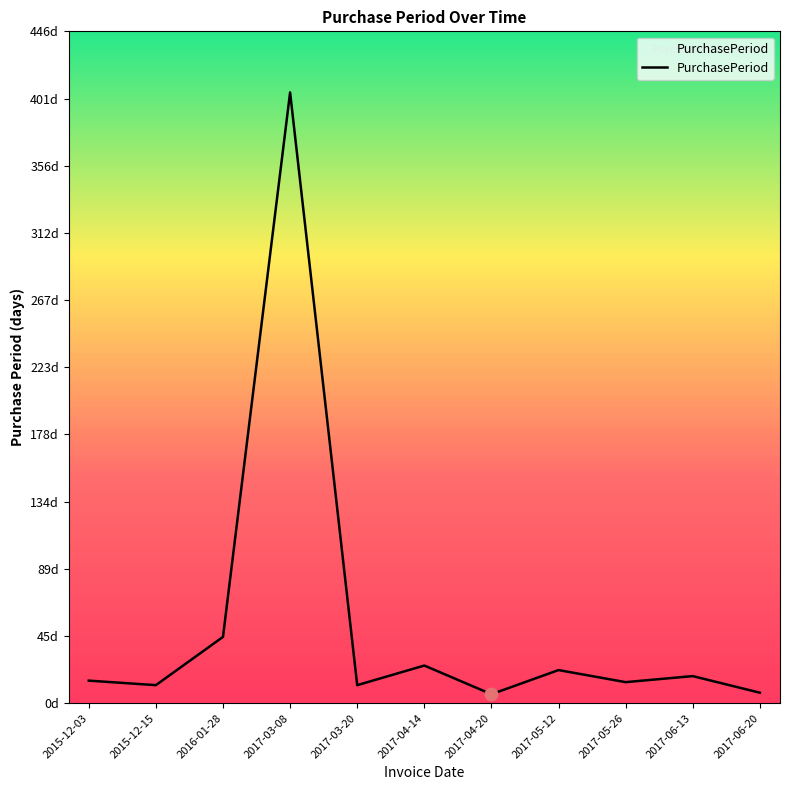

Which has a higher value, 2016-01-28 or 2015-12-15?

2016-01-28